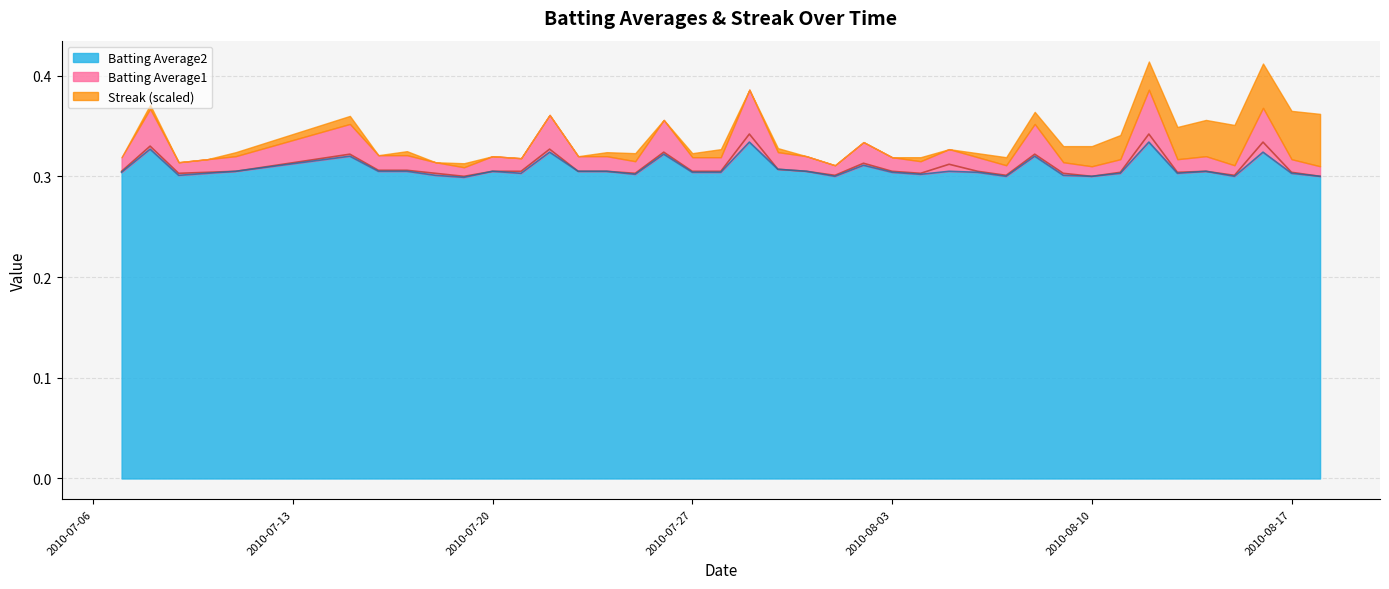

True or false: Batting Average2 has a value of 0.4 at 2010-08-10.

False